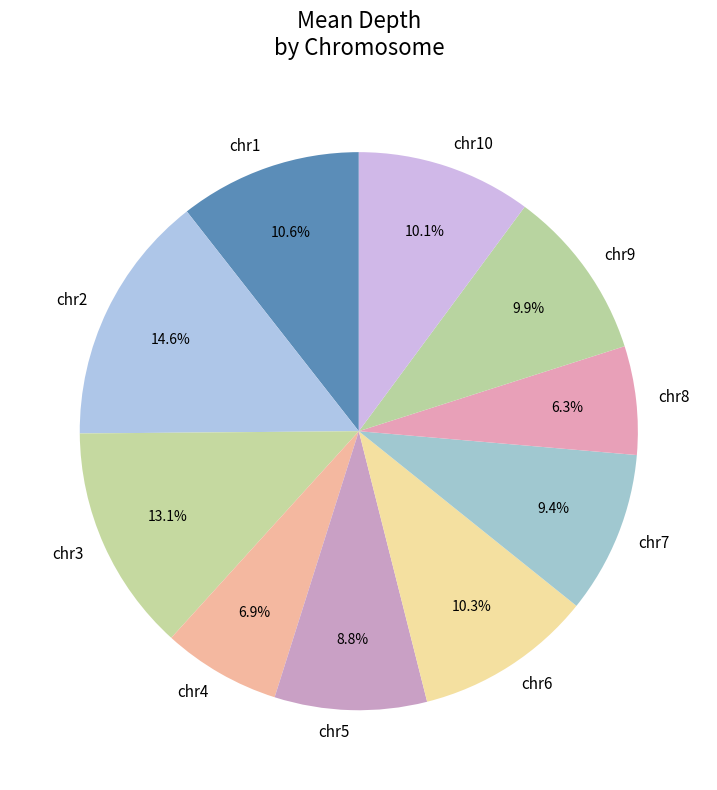

What is the total percentage of chr2 and chr9?

24.5%